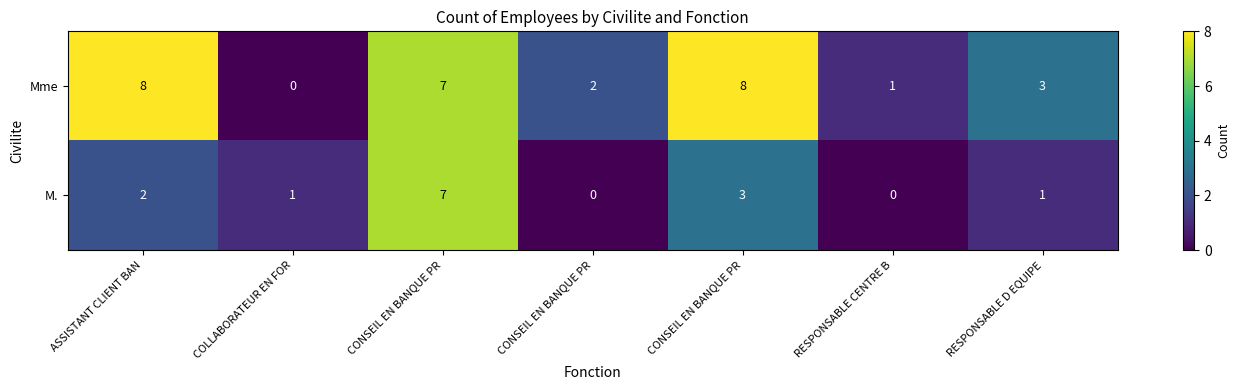

Reading left to right, list all the values displayed in this chart.

Mme: ASSISTANT CLIENT BAN=8	COLLABORATEUR EN FOR=0	CONSEIL EN BANQUE PR=7	CONSEIL EN BANQUE PR=2	CONSEIL EN BANQUE PR=8	RESPONSABLE CENTRE B=1	RESPONSABLE D EQUIPE=3
M.: ASSISTANT CLIENT BAN=2	COLLABORATEUR EN FOR=1	CONSEIL EN BANQUE PR=7	CONSEIL EN BANQUE PR=0	CONSEIL EN BANQUE PR=3	RESPONSABLE CENTRE B=0	RESPONSABLE D EQUIPE=1